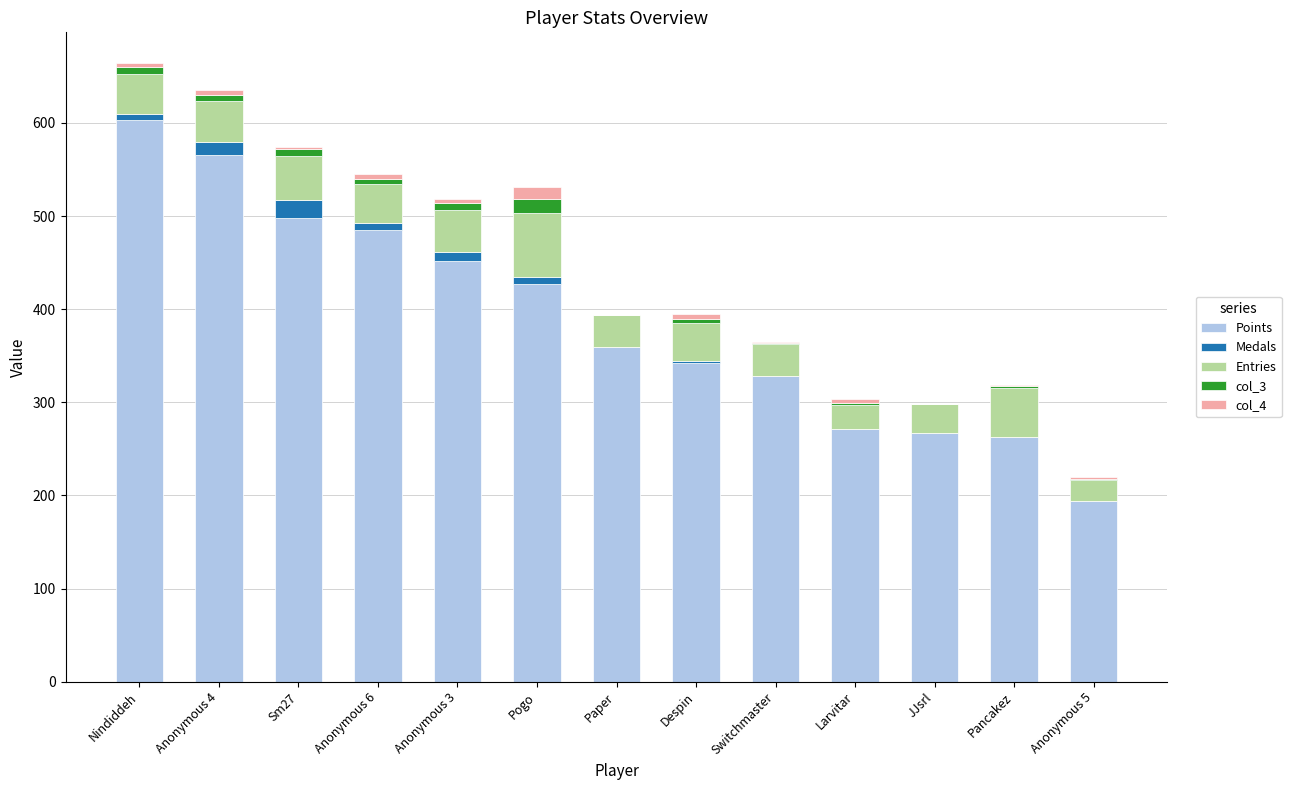

At which category is the sum across all series the highest?

Nindiddeh